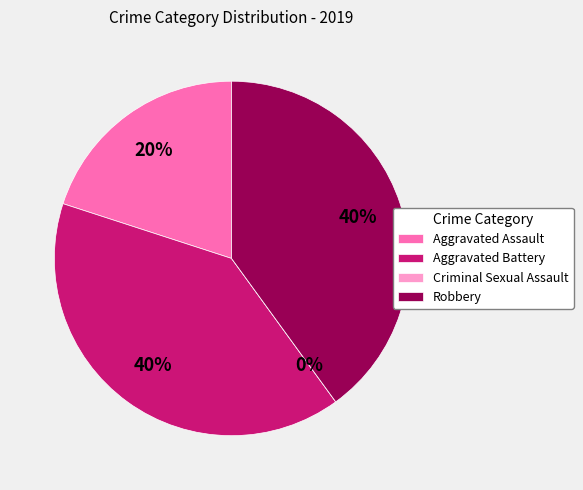

Which slice is the smallest?

Criminal Sexual Assault